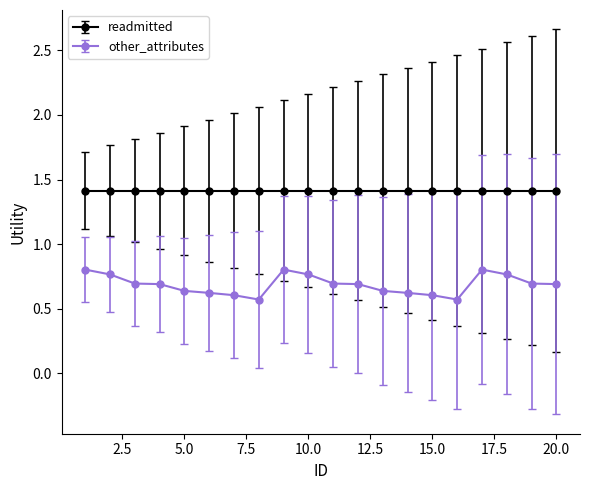

How many series are shown in this chart?

2